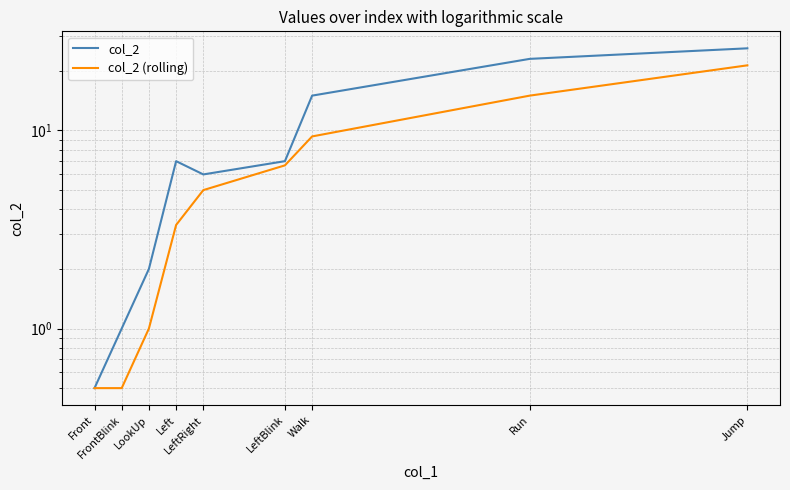

True or false: col_2 and col_2 (rolling) intersect in this chart.

False